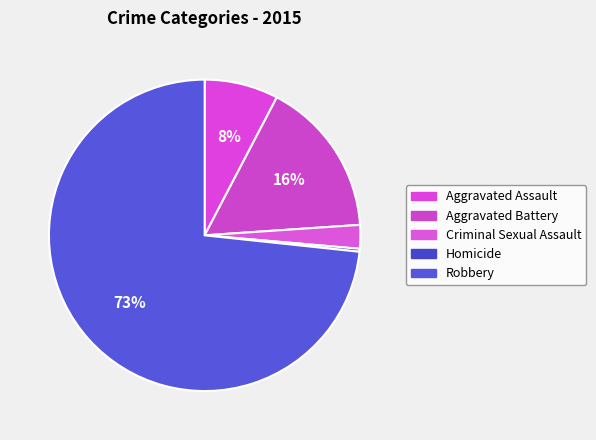

Rank the categories by value from lowest to highest.

Homicide, Criminal Sexual Assault, Aggravated Assault, Aggravated Battery, Robbery